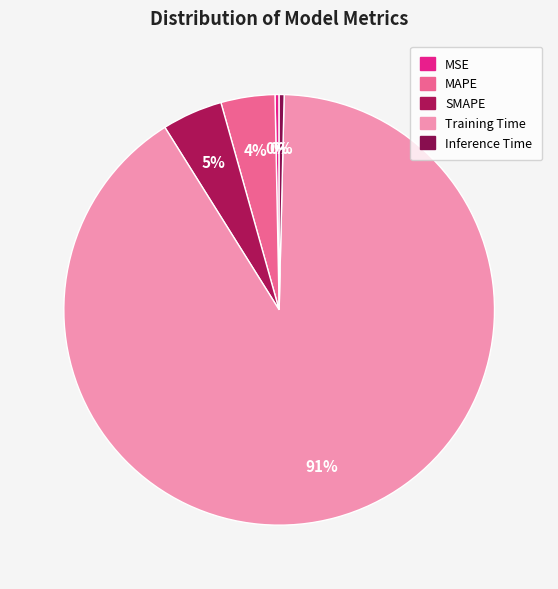

What percentage is the MAPE slice, to the nearest percent?

4%